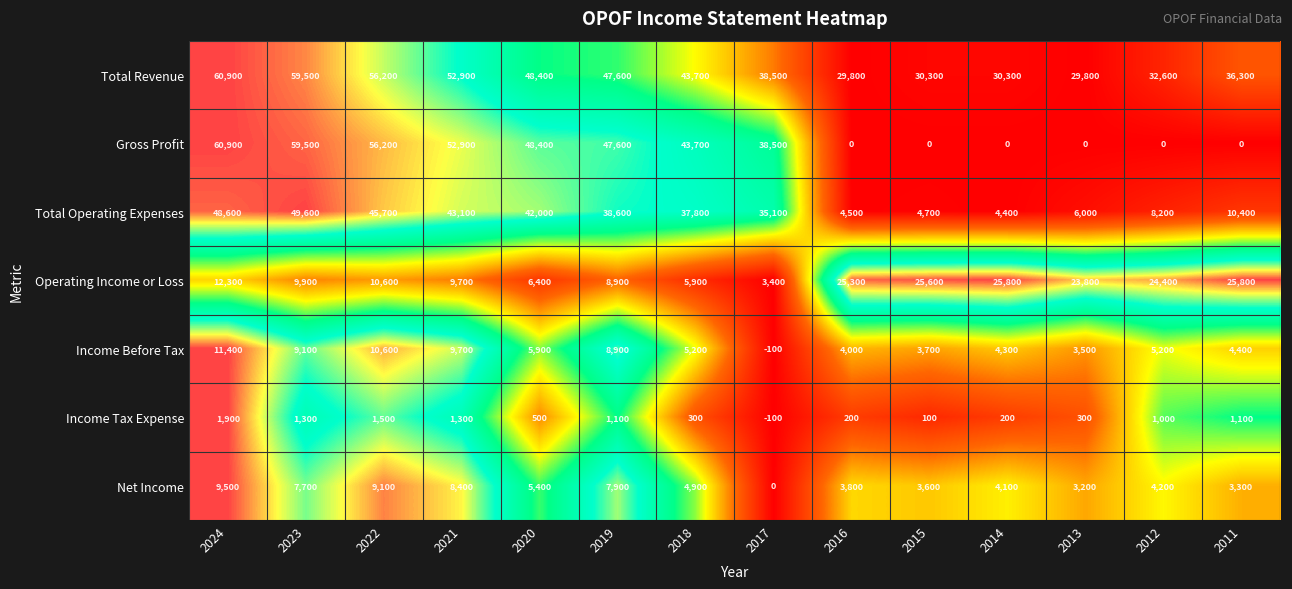

Is the value of Total Operating Expenses at 2021 greater than the value of Income Tax Expense at 2021?

Yes